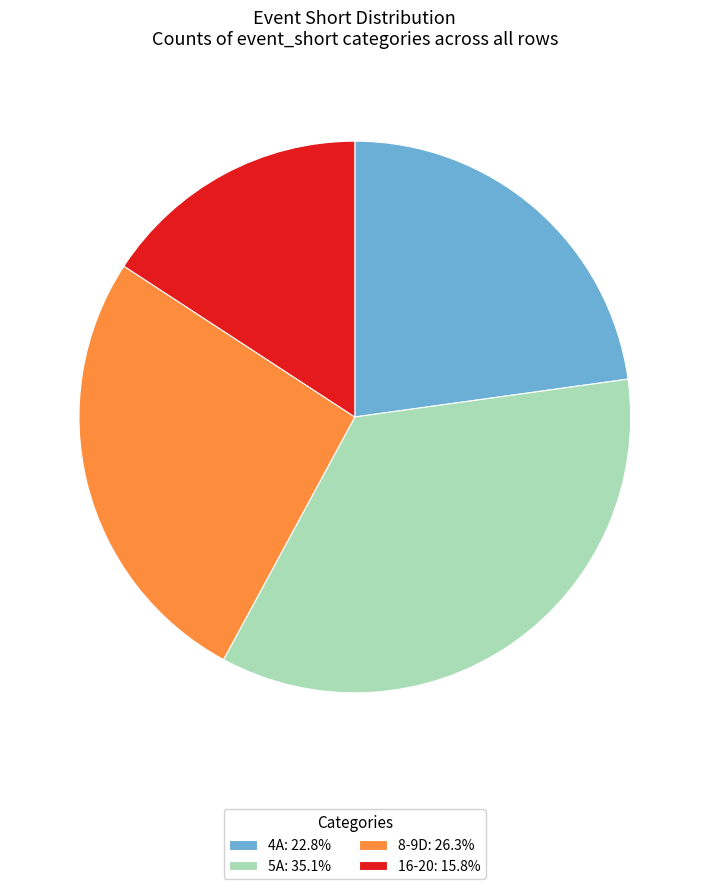

Is there a majority slice in this chart?

No